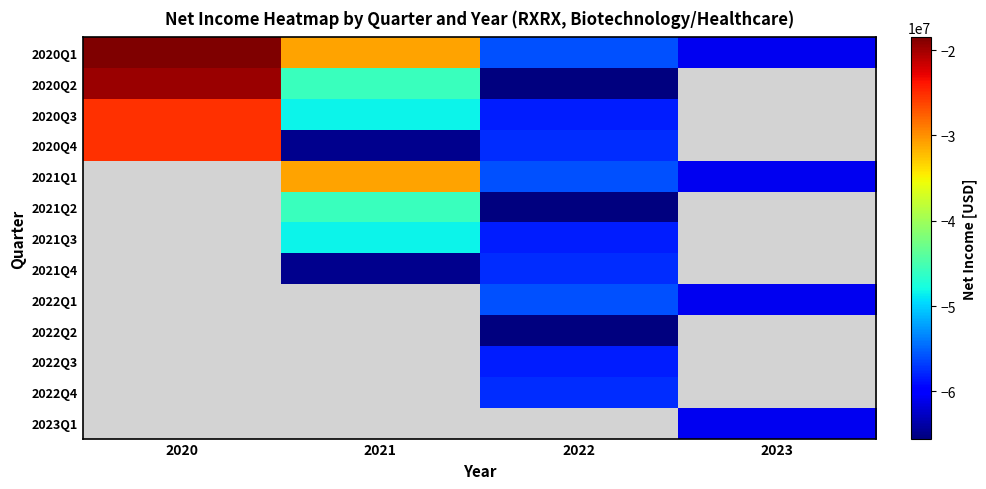

How many negative values does the 2020Q4 series have?

3